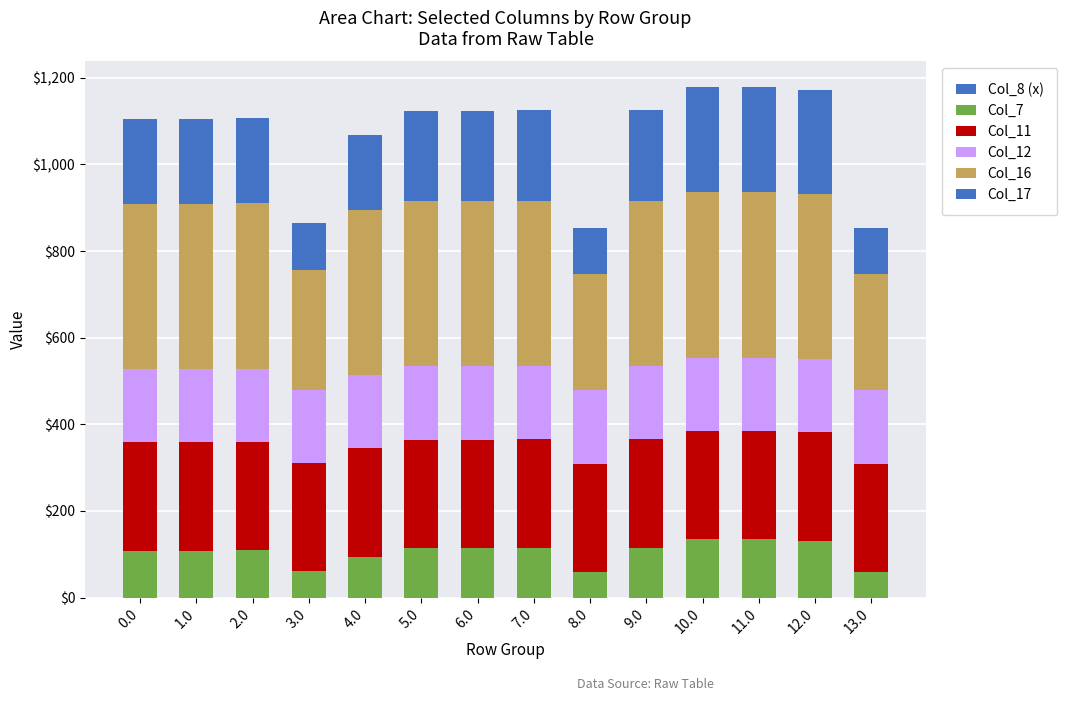

What is the difference between the maximum and second lowest values in the Col_7 series?

75.4